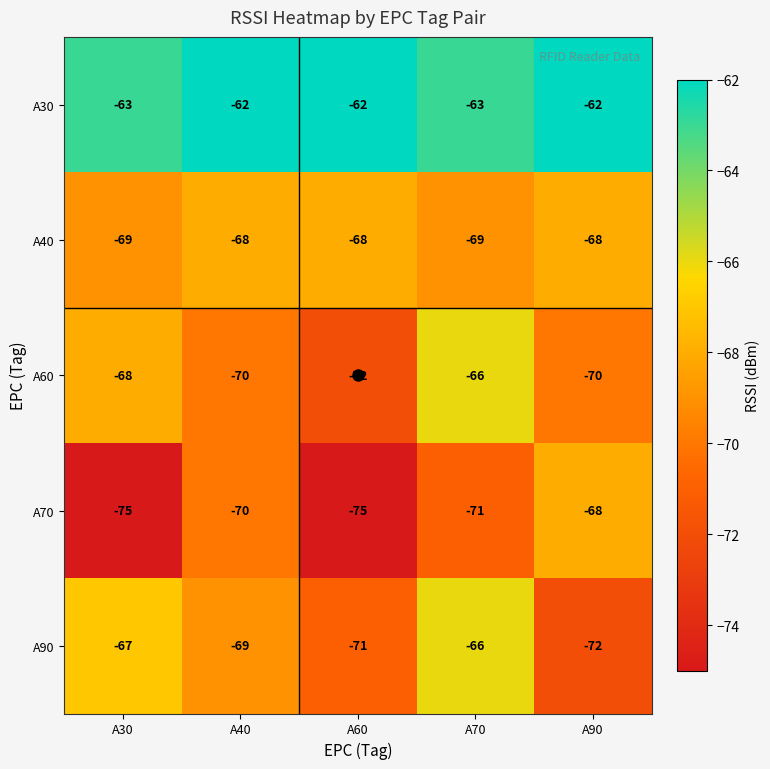

What is the minimum value shown in the chart?

-75